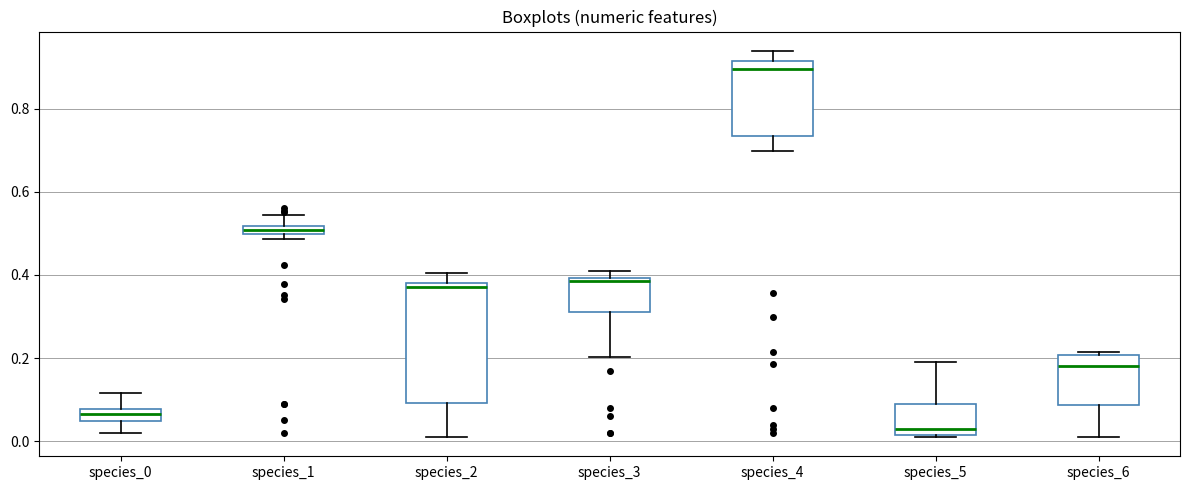

Where is the lower edge of the box for species_2 on the y-axis? The values are not printed on the chart, so give them approximately, as read against the axis.

0.10